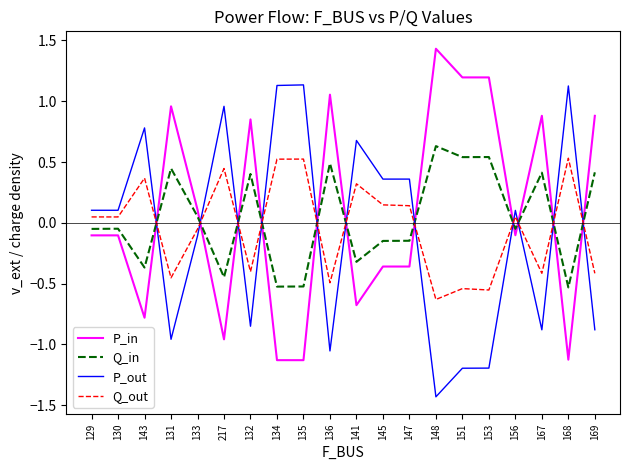

What position from the left is 131?

4